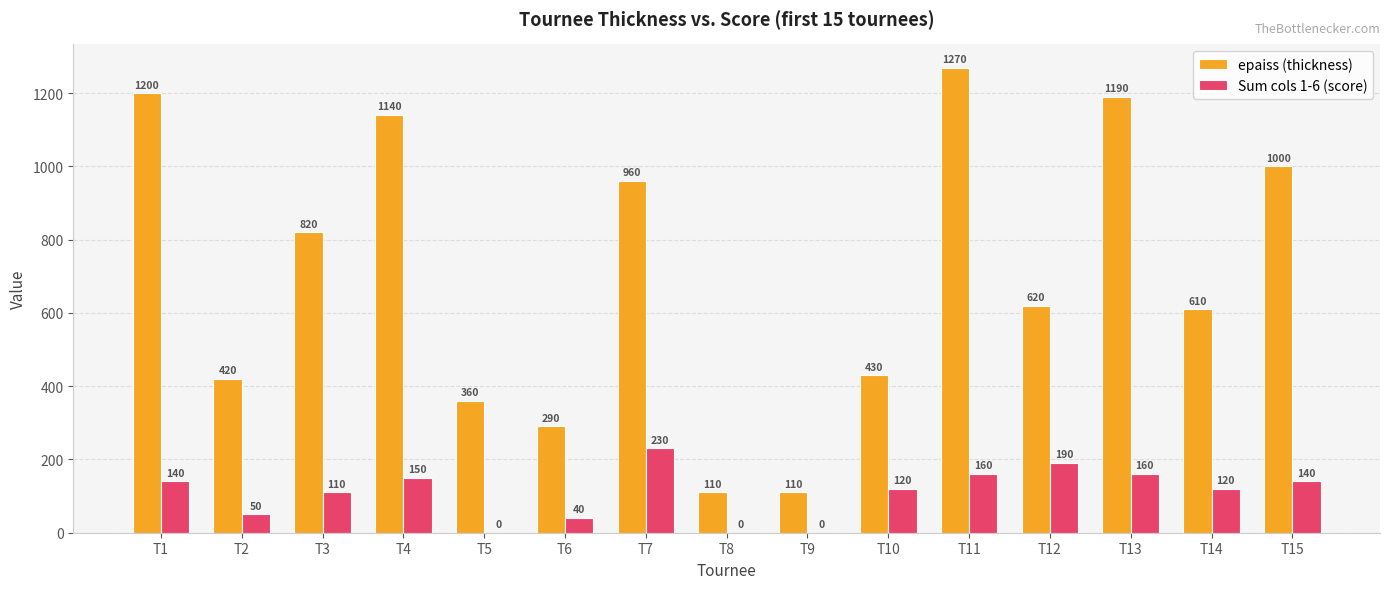

How many positive values does the Sum cols 1-6 (score) series have?

12